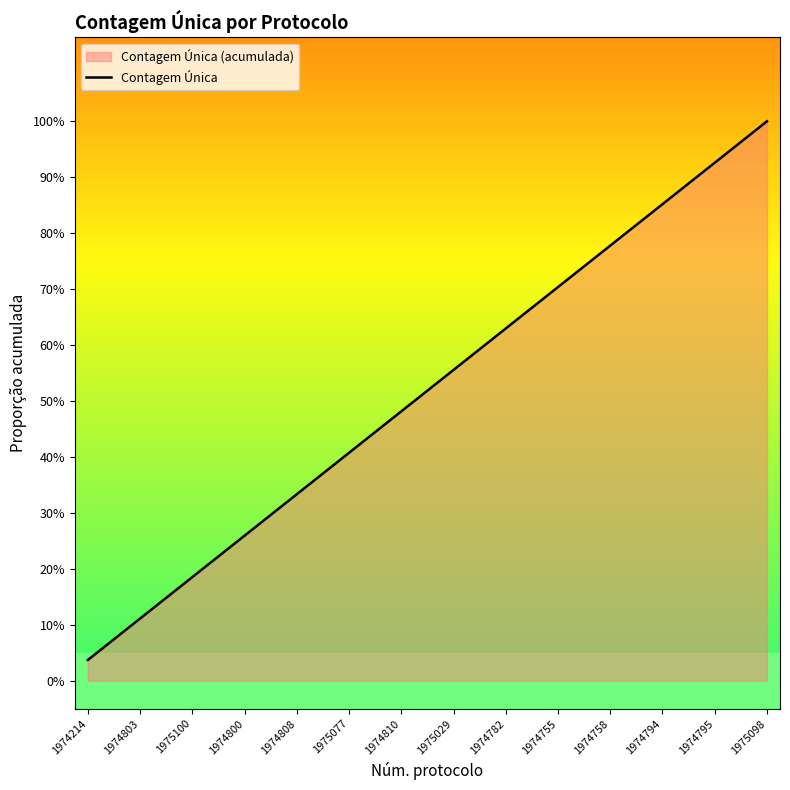

At which label is the value closest to 0?

1974214